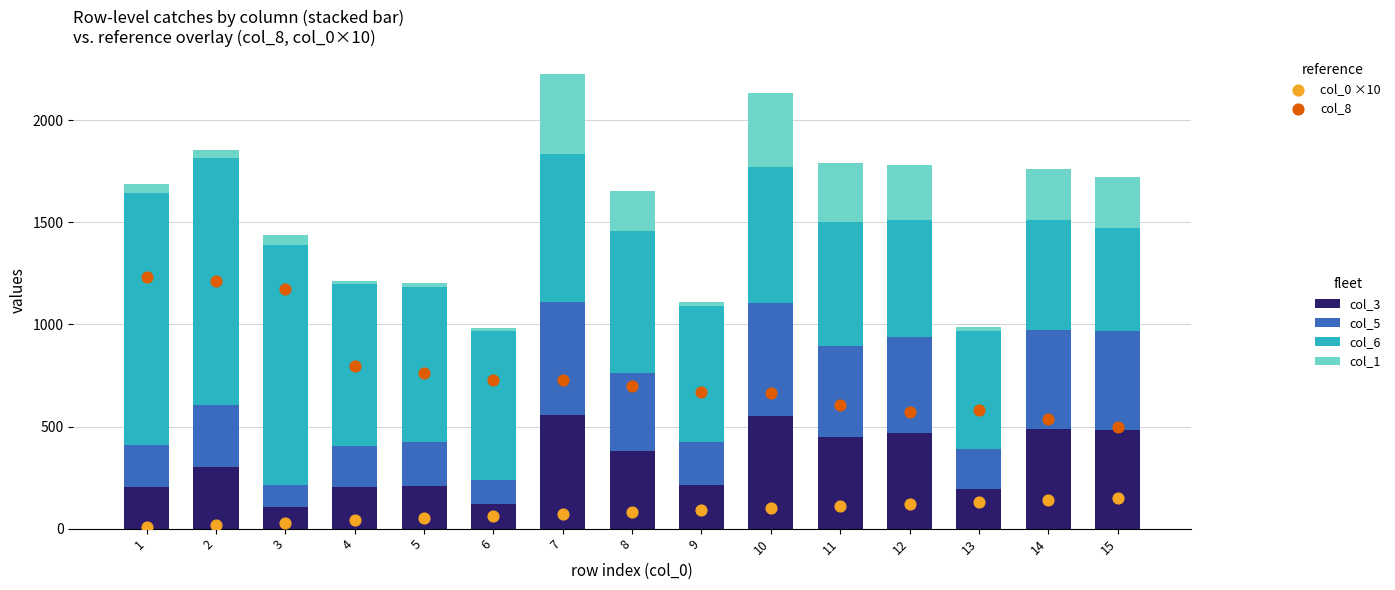

Which series reaches the minimum Y coordinate?

col_0 ×10 (ref)